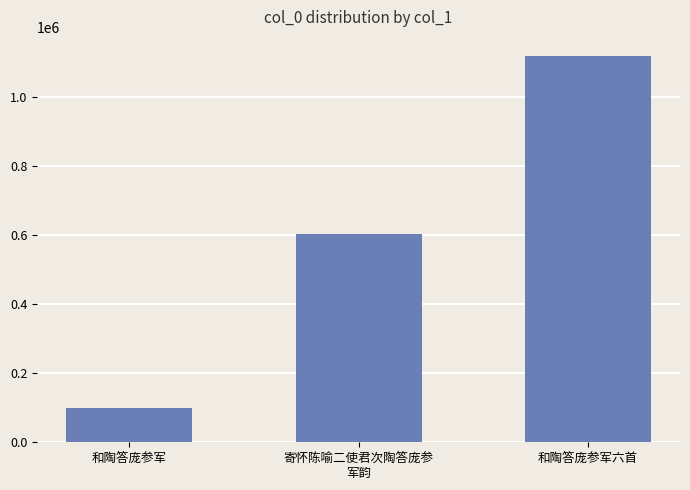

List the labels in order of value, smallest first.

和陶答庞参军, 寄怀陈喻二使君次陶答庞参
军韵, 和陶答庞参军六首